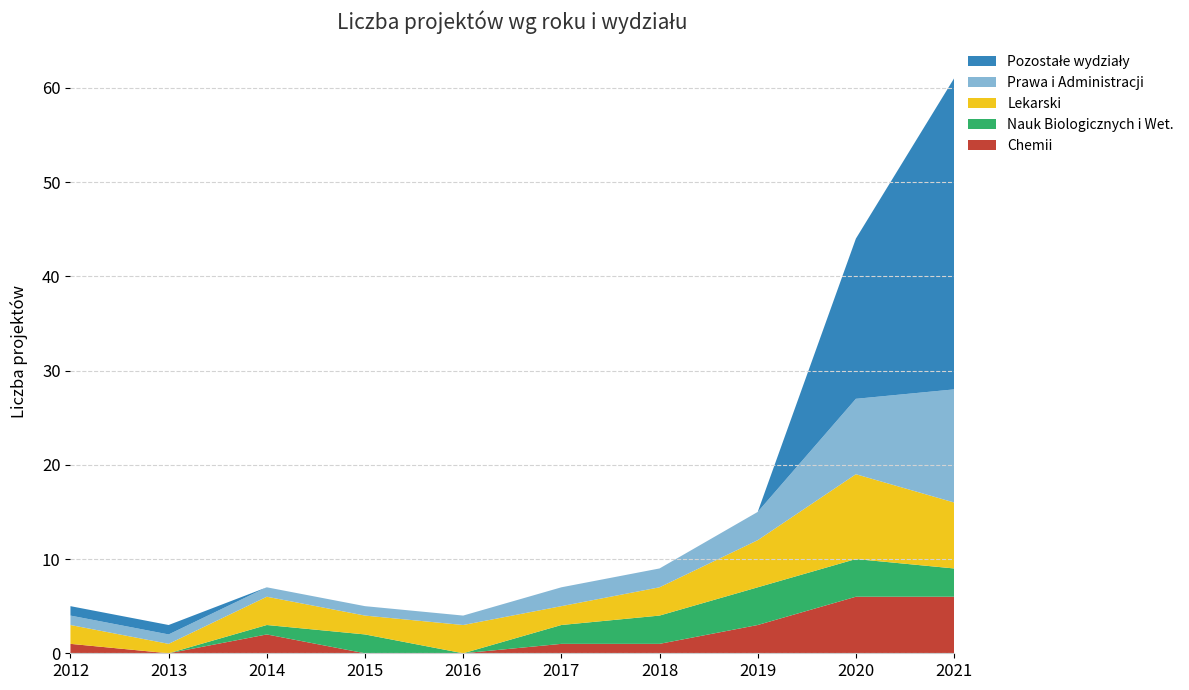

Is it true that Chemii equals 4 at 2020?

False